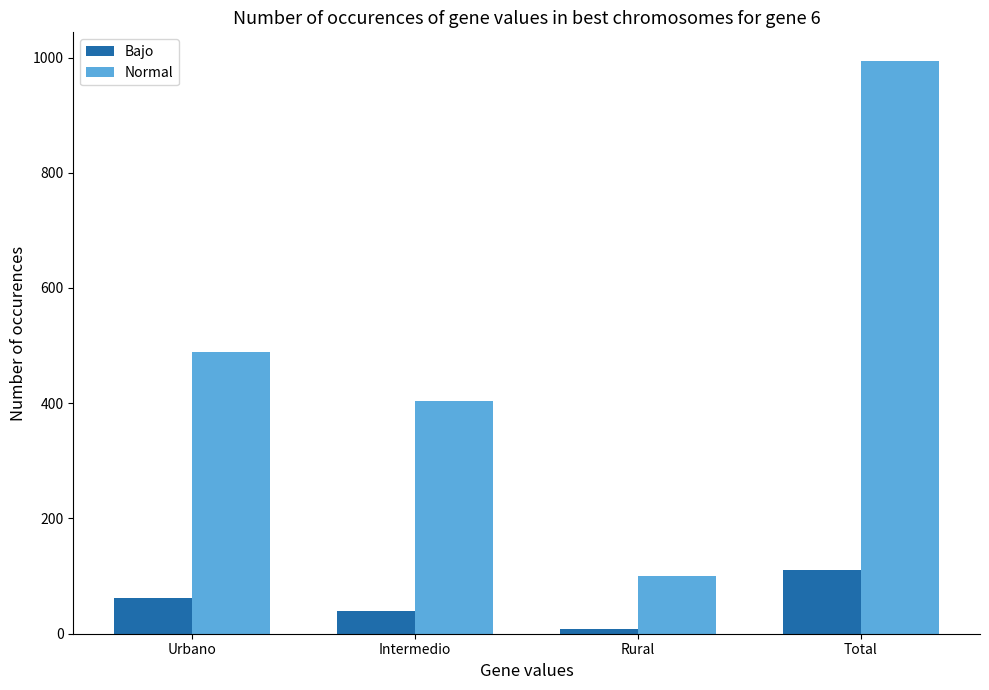

At how many categories does at least one series exceed 639?

1